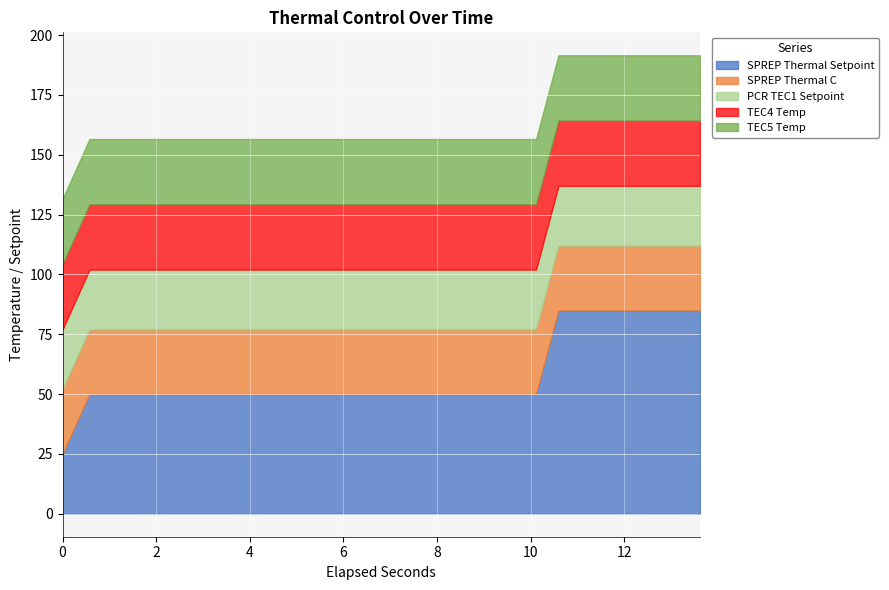

Between 6.6143119 and 11.1671367, which series saw the biggest shift?

SPREP Thermal Setpoint